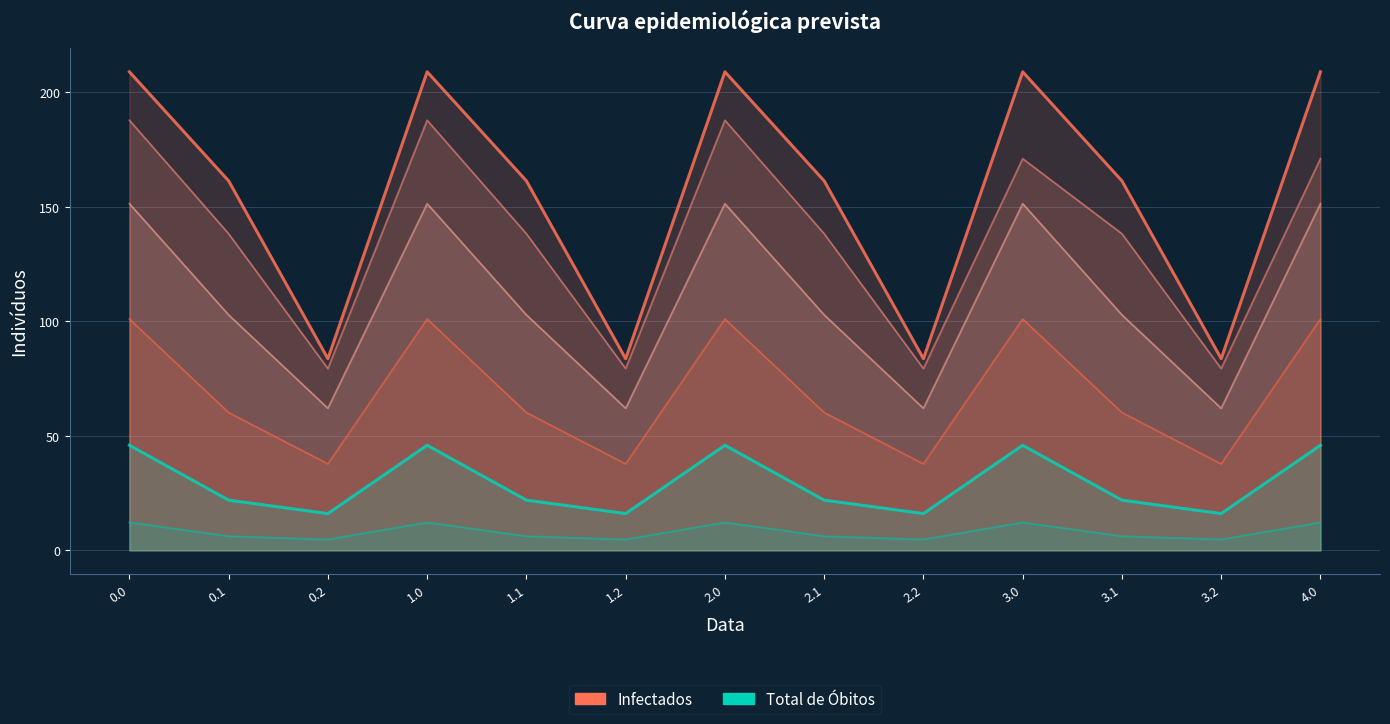

What is the approximate value of Infectados at 2.2?

83.7